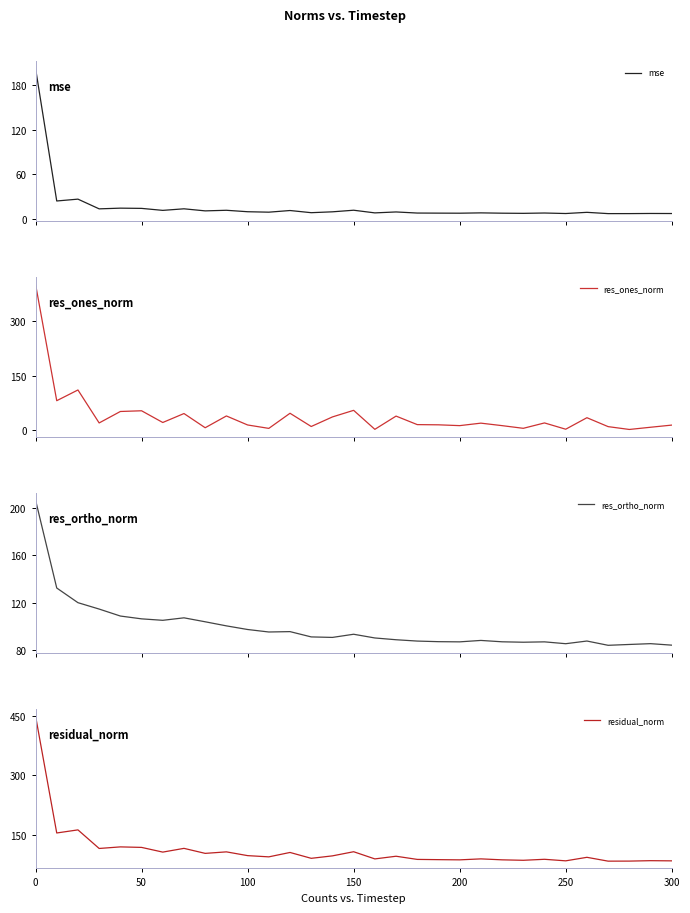

What is the maximum value for mse?

202.5